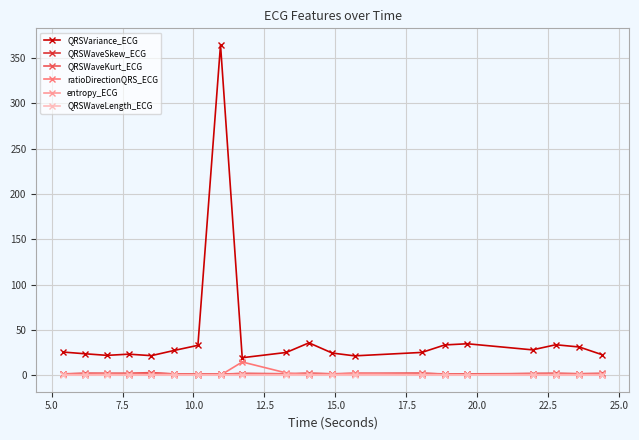

Which series has the widest spread of values?

QRSVariance_ECG